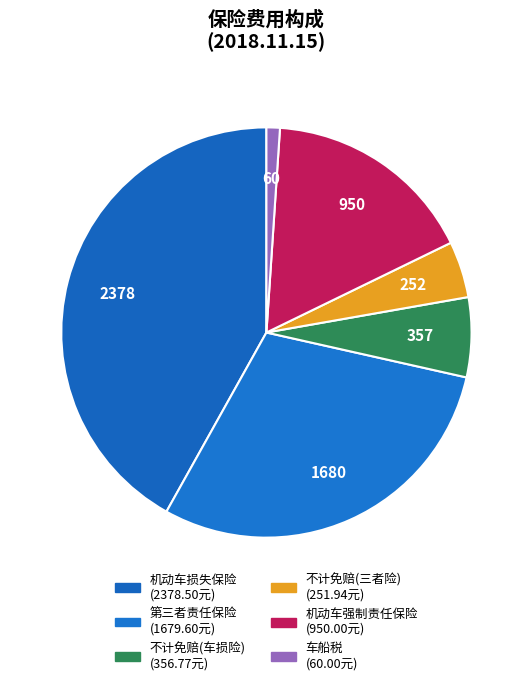

Which slice is the smallest?

车船税